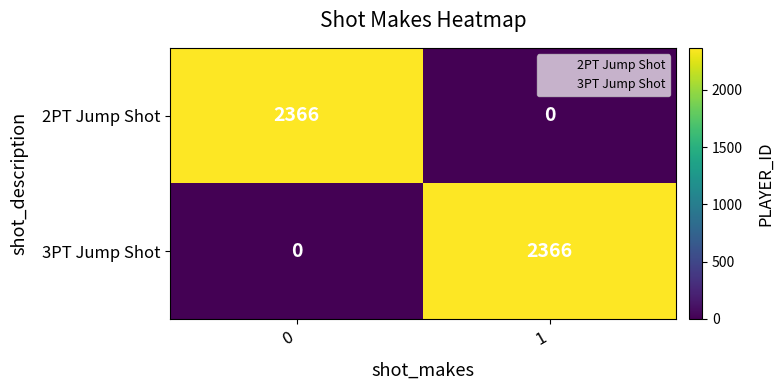

At 1, list the series in order from largest to smallest.

3PT Jump Shot, 2PT Jump Shot